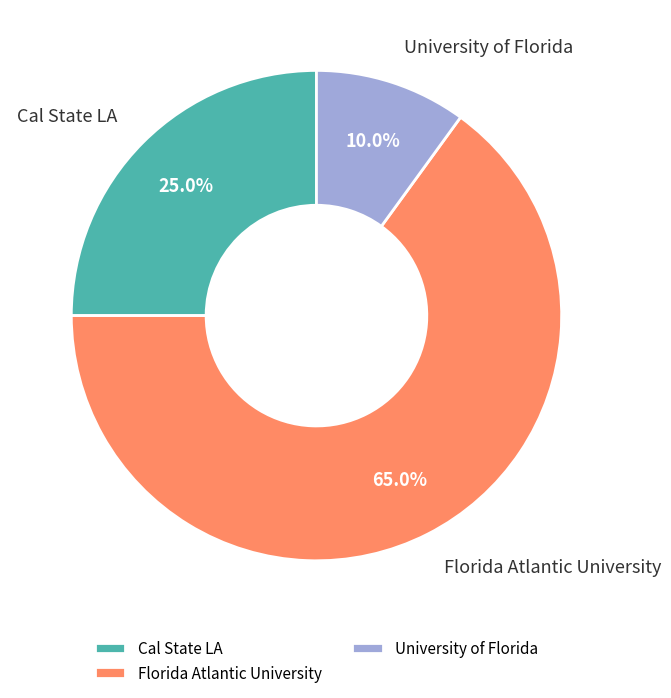

Which category has the smallest portion of the pie?

University of Florida